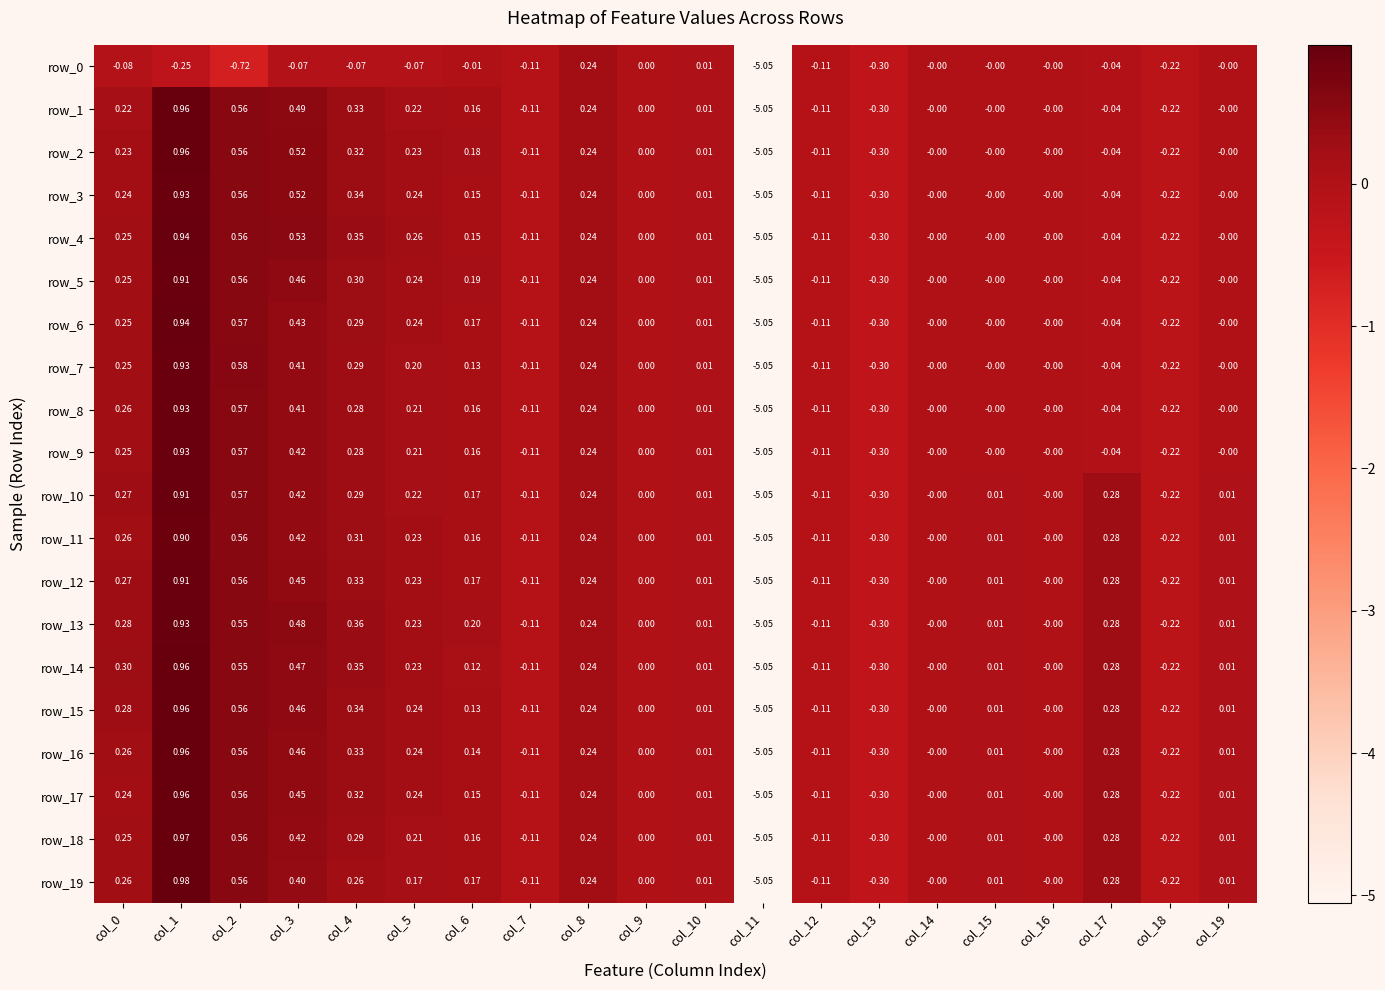

Is the value of row_11 at col_2 greater than the value of row_8 at col_6?

Yes